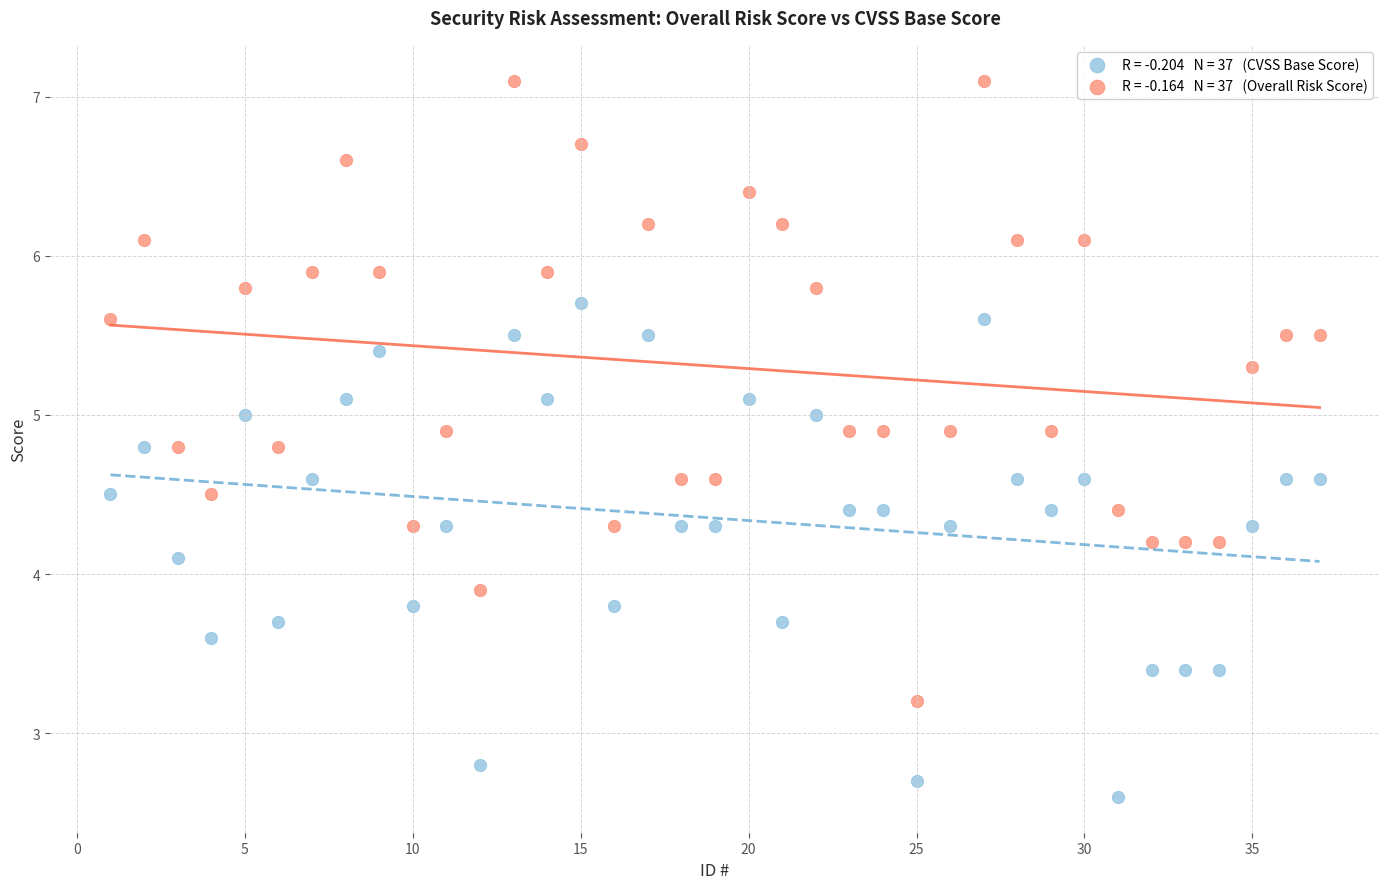

Across all data points, what is the range of Y values (max minus min)?

4.5